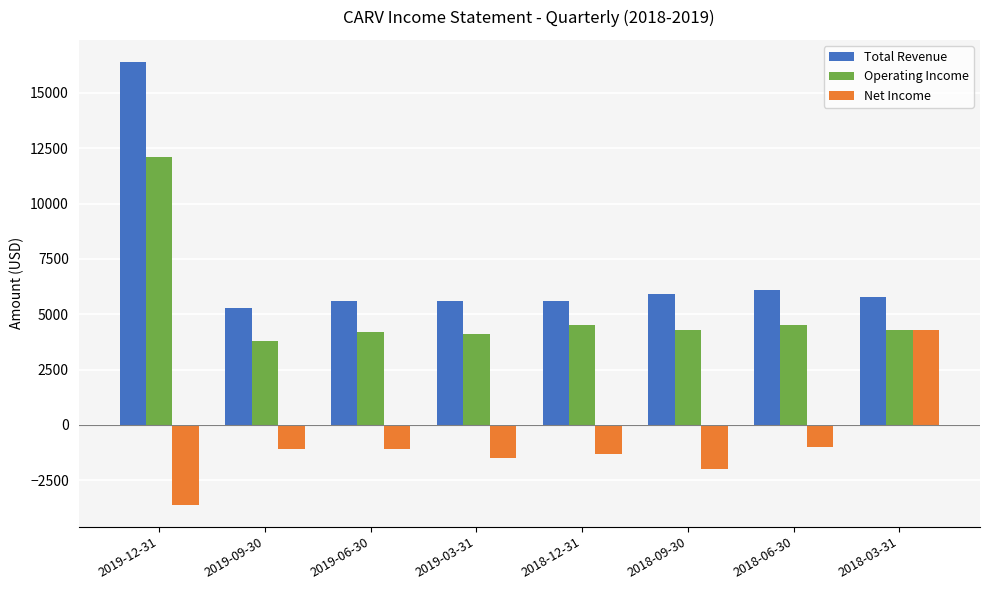

The Operating Income series shows 4100 at 2019-03-31. True or false?

True